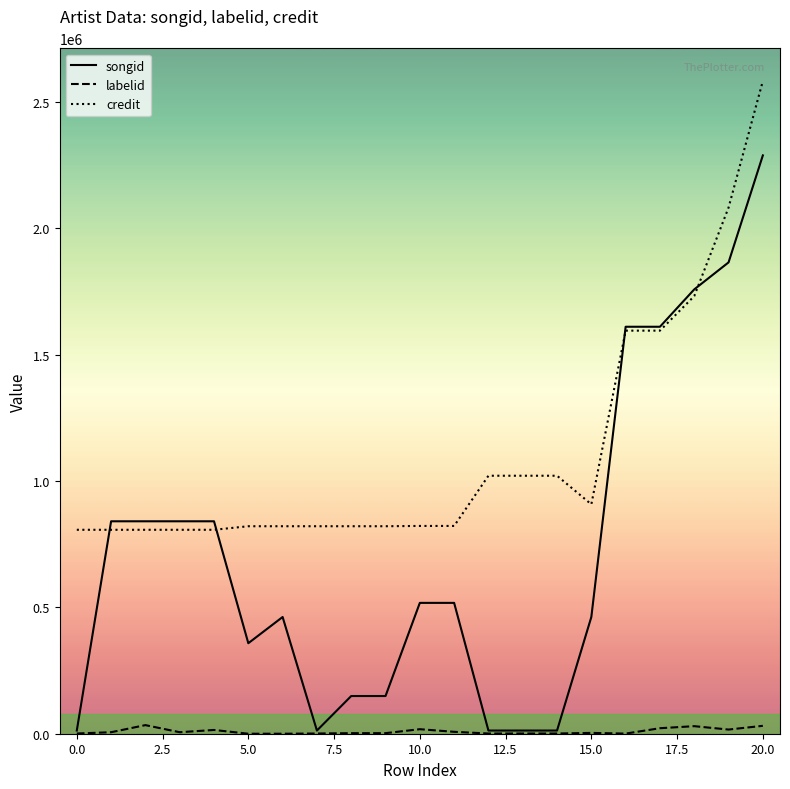

List the series in order of their peak value, highest first.

credit, songid, labelid